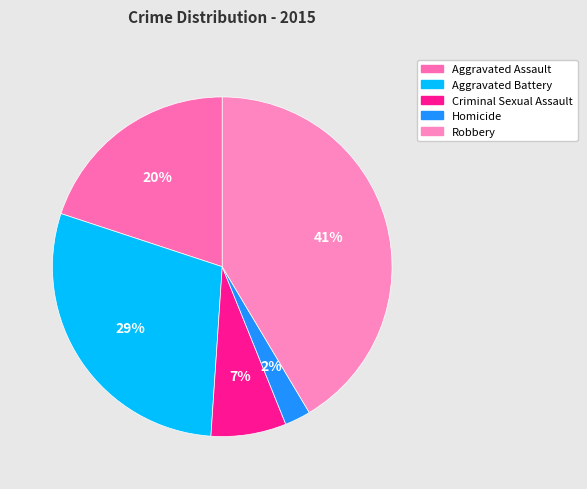

Is there any slice that represents more than half of the pie?

No